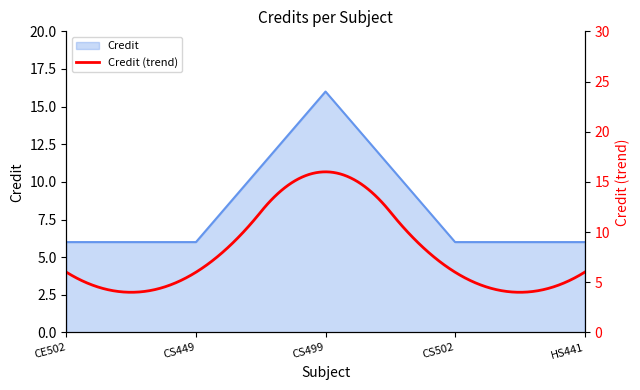

Reading left to right, what are all the values shown in this chart?

6	6	16	6	6